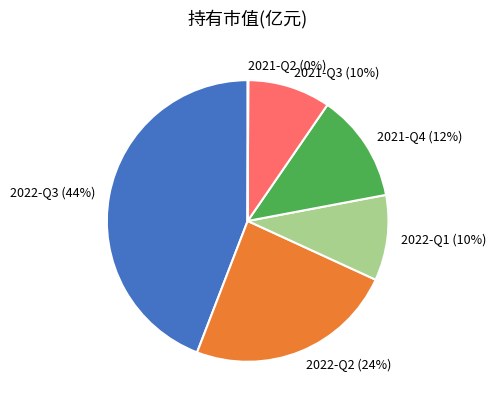

Combined, do 2022-Q3 (44%) and 2022-Q2 (24%) account for over 50%?

Yes